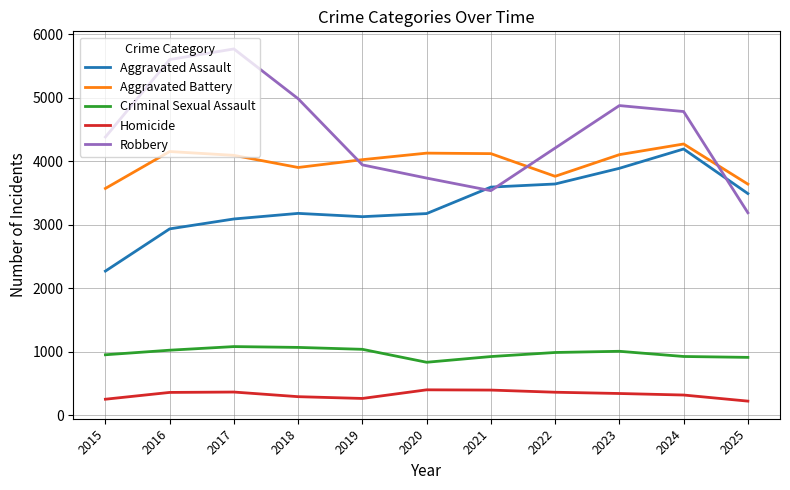

The Aggravated Assault series shows 2153 at 2021. True or false?

False